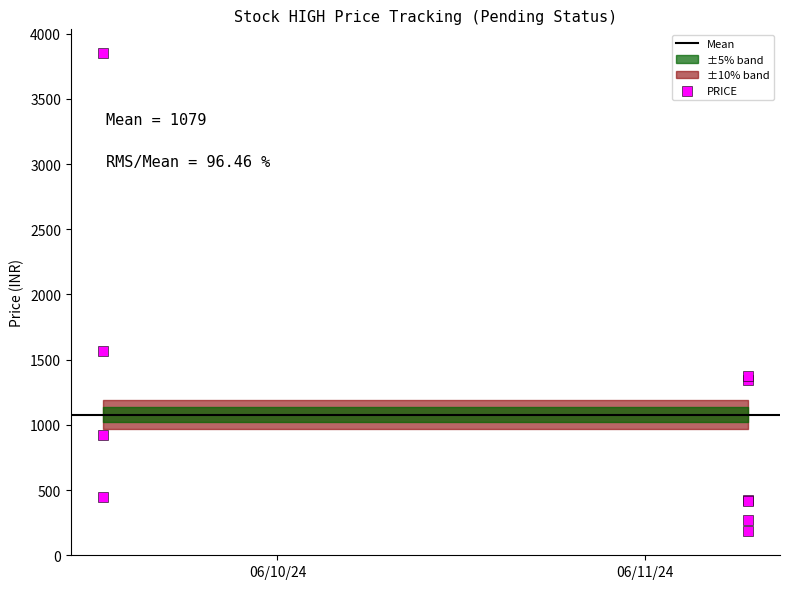

What Y value in the scatter plot is closest to 2016?

1565